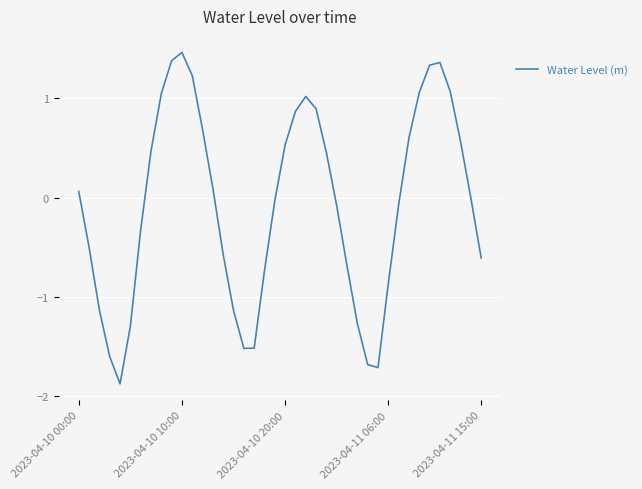

What is the minimum value shown in the chart?

-1.9